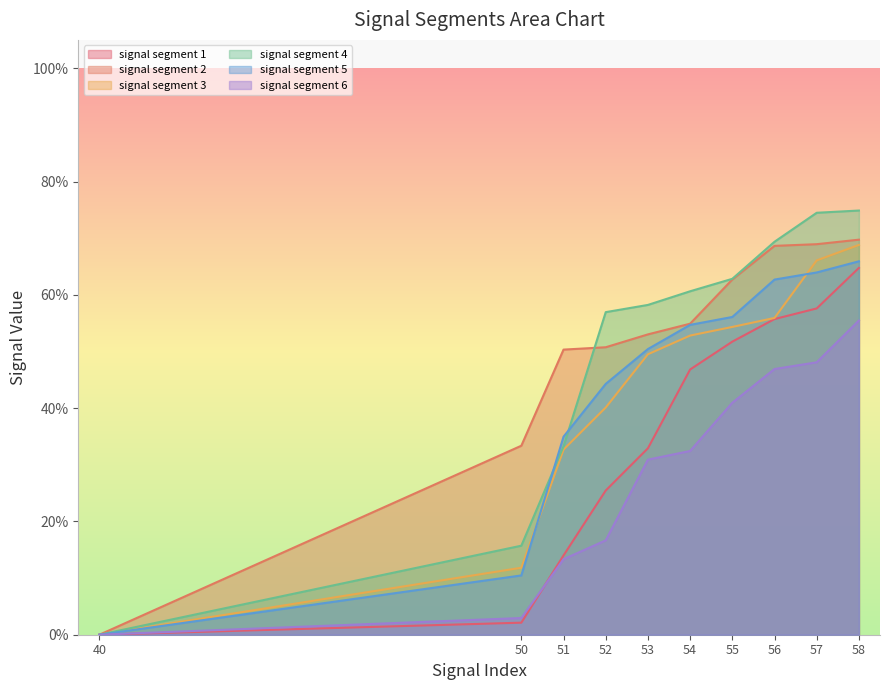

True or false: signal segment 6 has more than 2 interior local peaks.

False